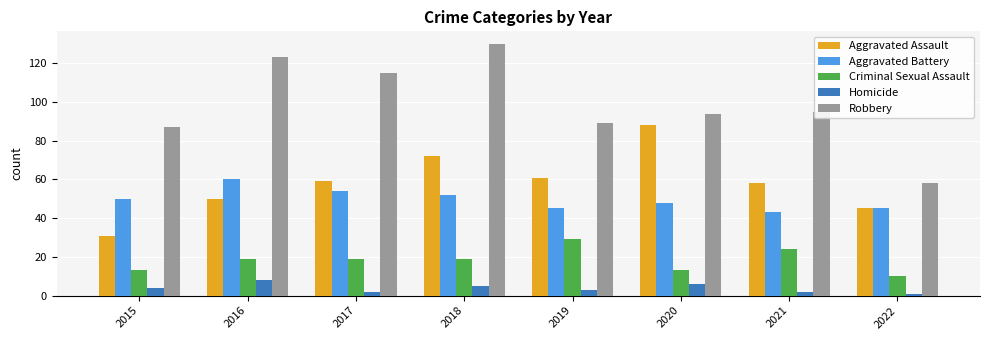

At which category is the sum across all series the highest?

2018